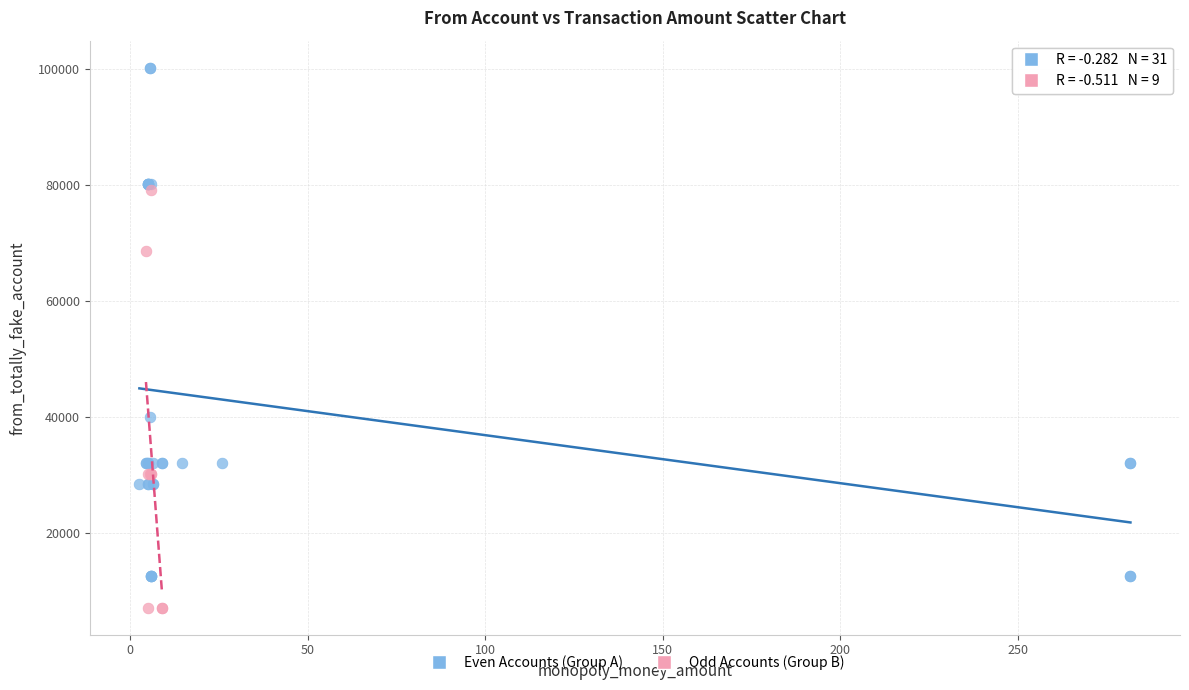

Which series reaches the minimum Y coordinate?

Odd Accounts (Group B)